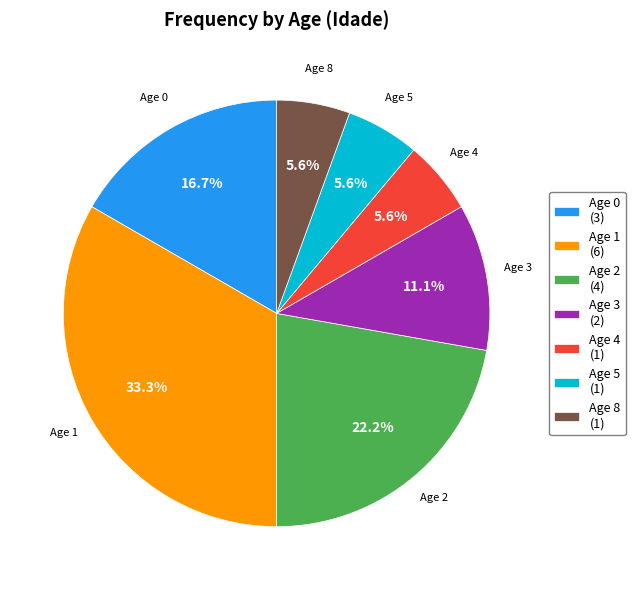

How much of the chart is everything except Age 2 (4)?

77.8%